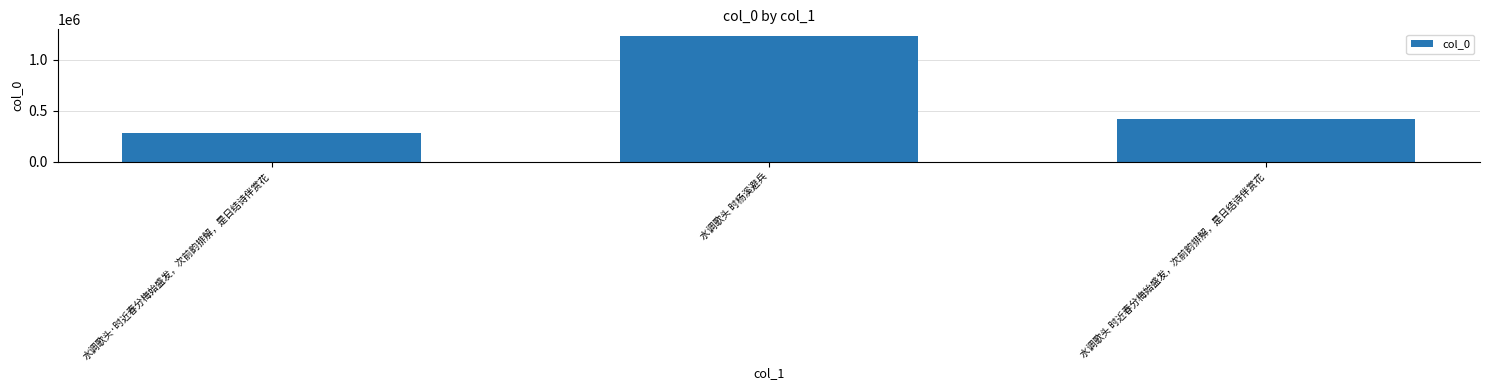

Rank the categories by value from lowest to highest.

水调歌头·时近春分梅始盛发，次前韵排解，是日结诗伴赏花, 水调歌头 时近春分梅始盛发，次前韵排解，是日结诗伴赏花, 水调歌头 时杨溪避兵